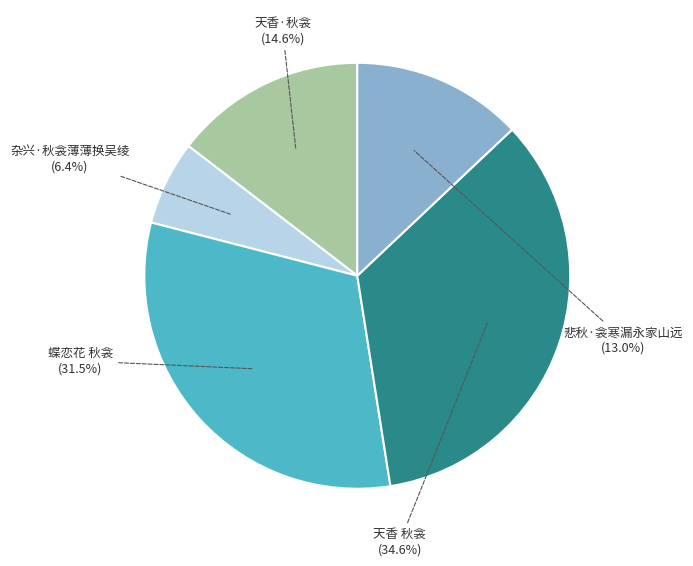

To the nearest percent, what is the average slice percentage?

20%